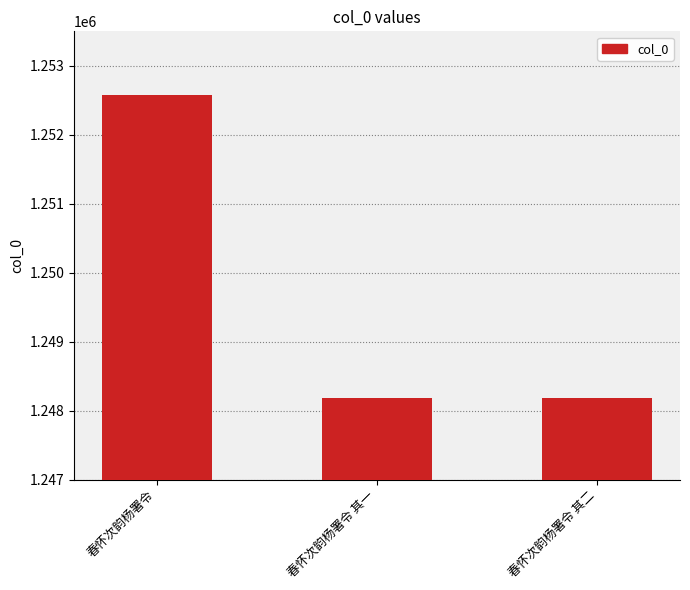

What is the difference between the values at 春怀次韵杨署令 and 春怀次韵杨署令 其一?

4404